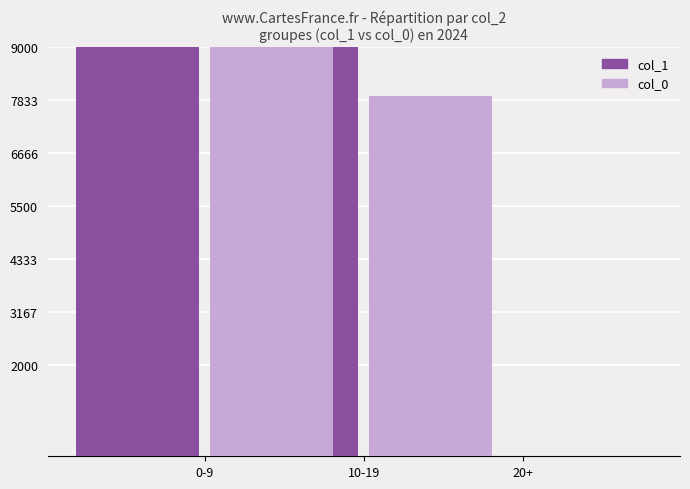

Between 10-19 and 20+, which series saw the biggest shift?

col_1